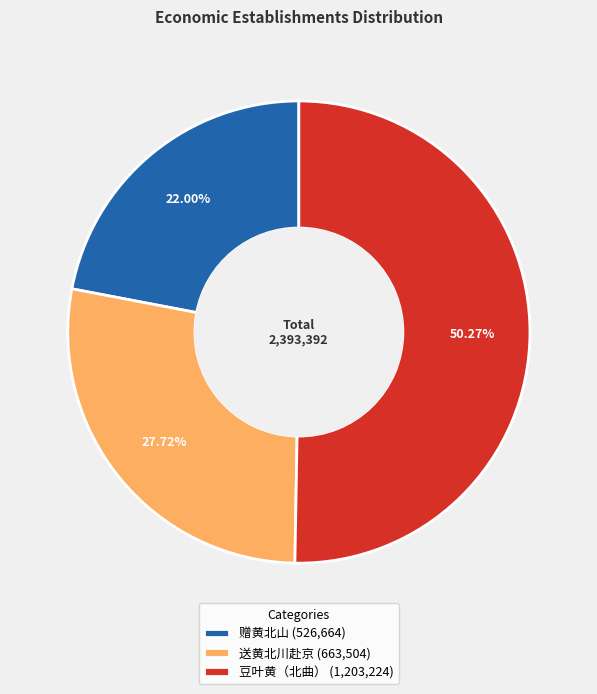

To the nearest percent, what percentage of the pie is 豆叶黄（北曲）?

50%